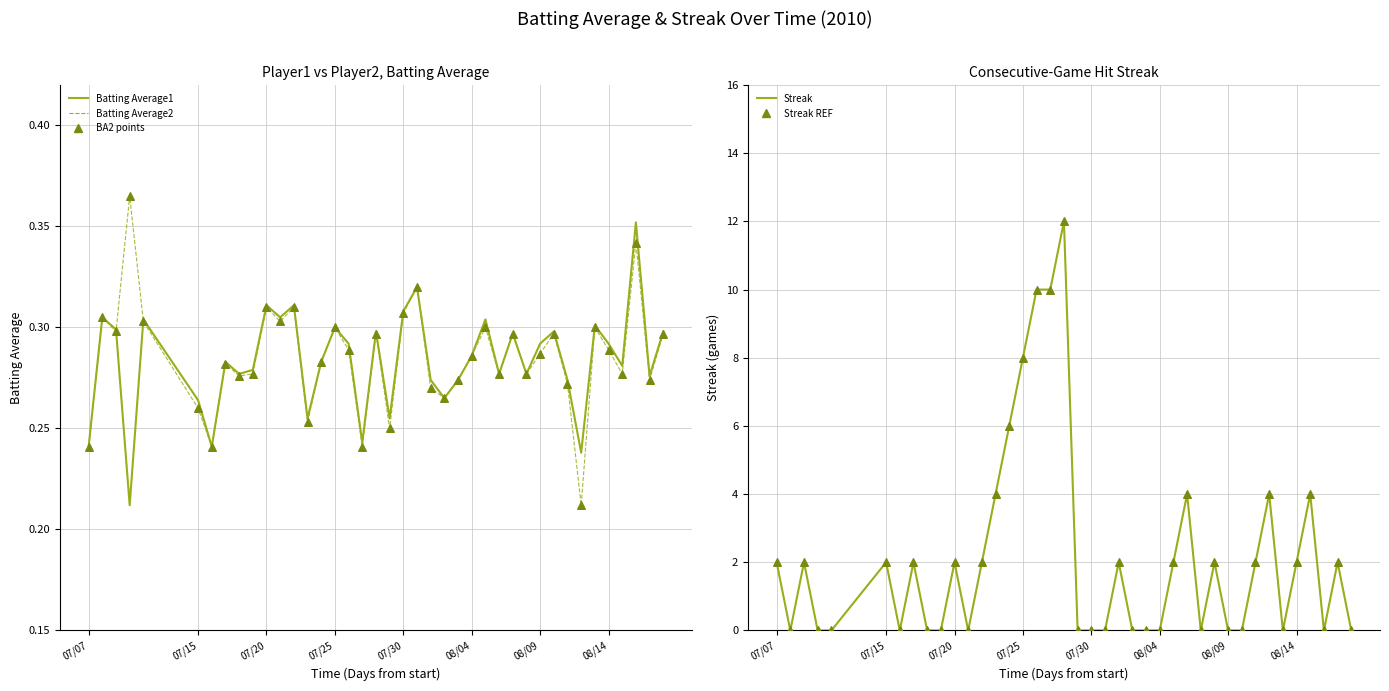

Which series has the widest spread of Y values?

Streak